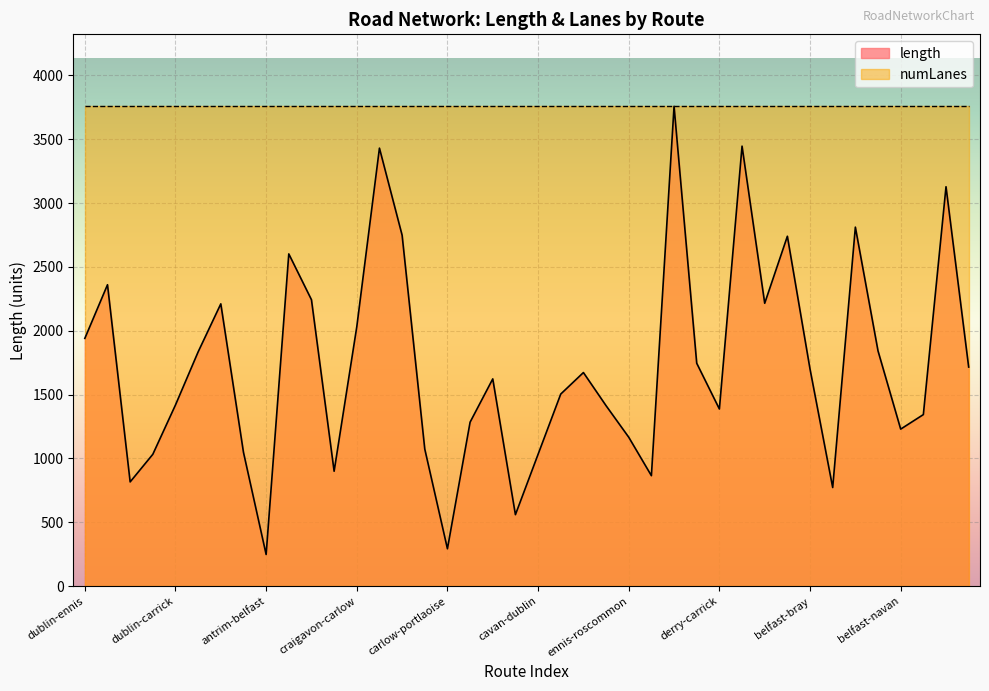

Is it true that the value at antrim-portlaoise is 2211.0?

True